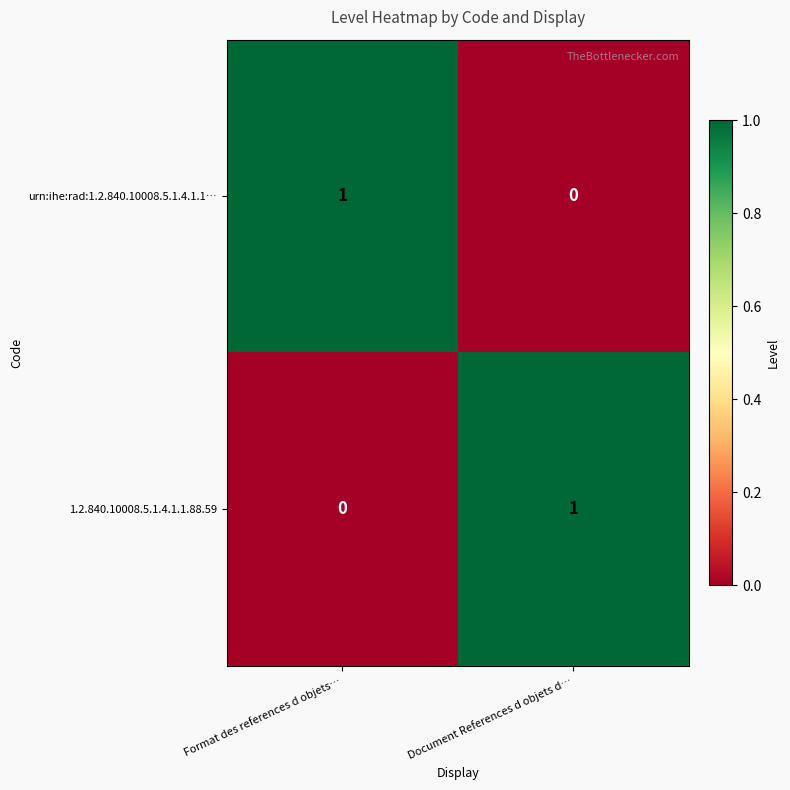

Is it true that 1.2.840.10008.5.1.4.1.1.88.59 equals 1 at Document References d objets d…?

True